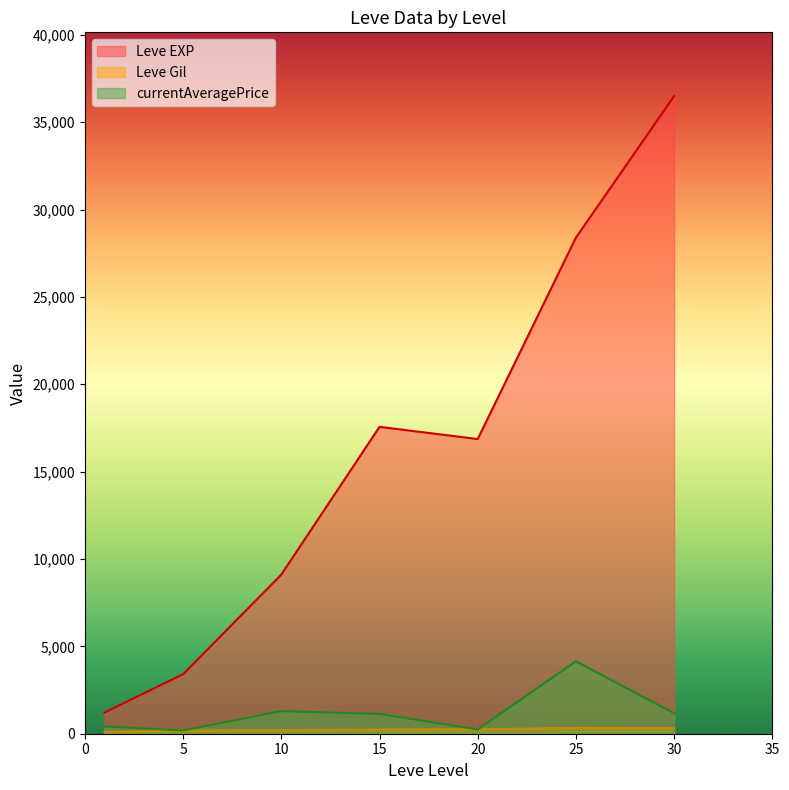

At how many categories does at least one series exceed 21283?

2